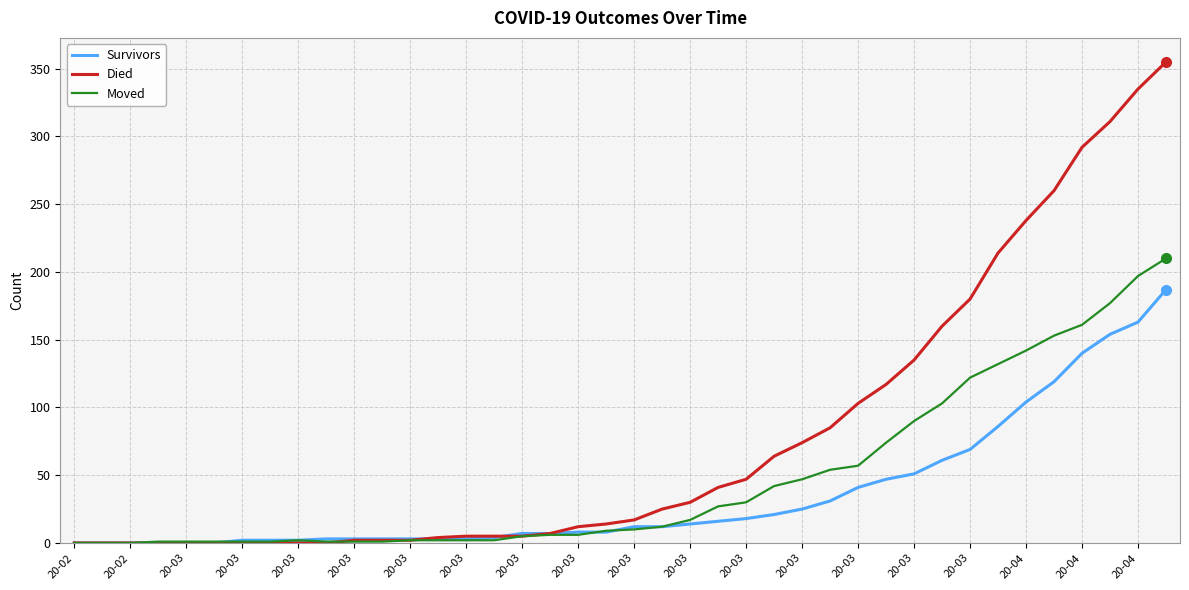

Which series has the largest total across all categories?

Died